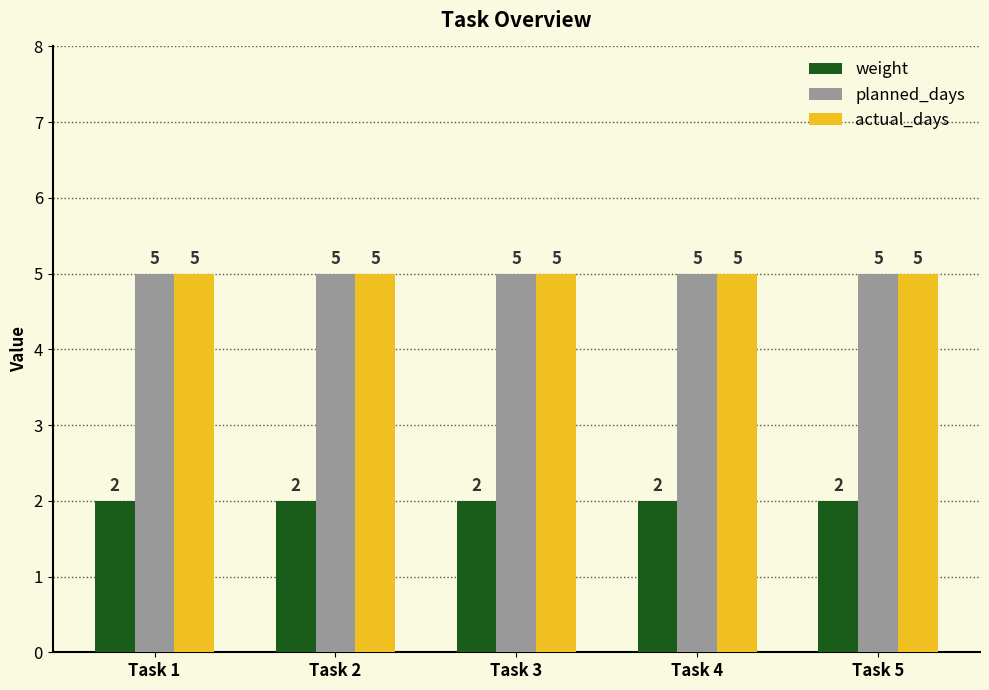

What value does the actual_days series have at Task 5?

5